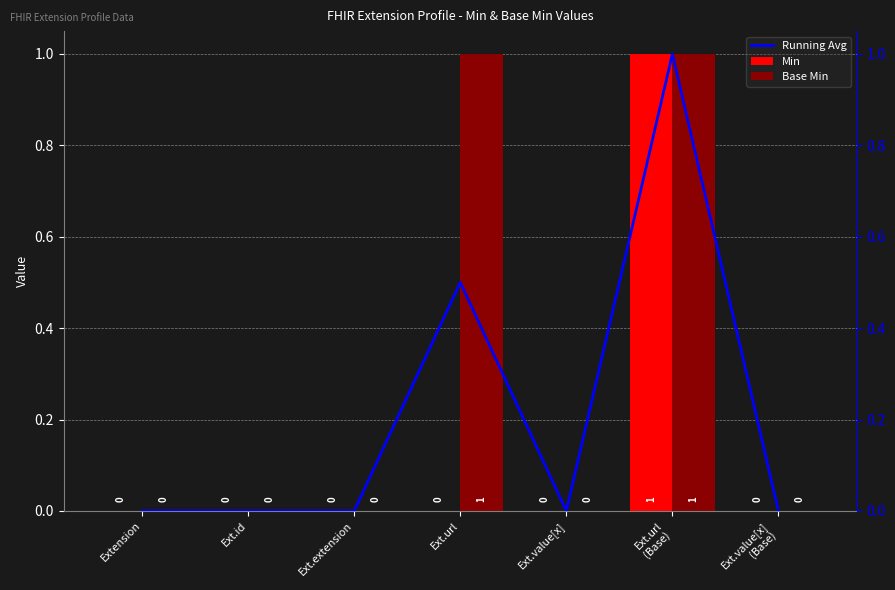

List the labels in order of Min value, largest first.

Ext.url
(Base), Extension, Ext.id, Ext.extension, Ext.url, Ext.value[x], Ext.value[x]
(Base)